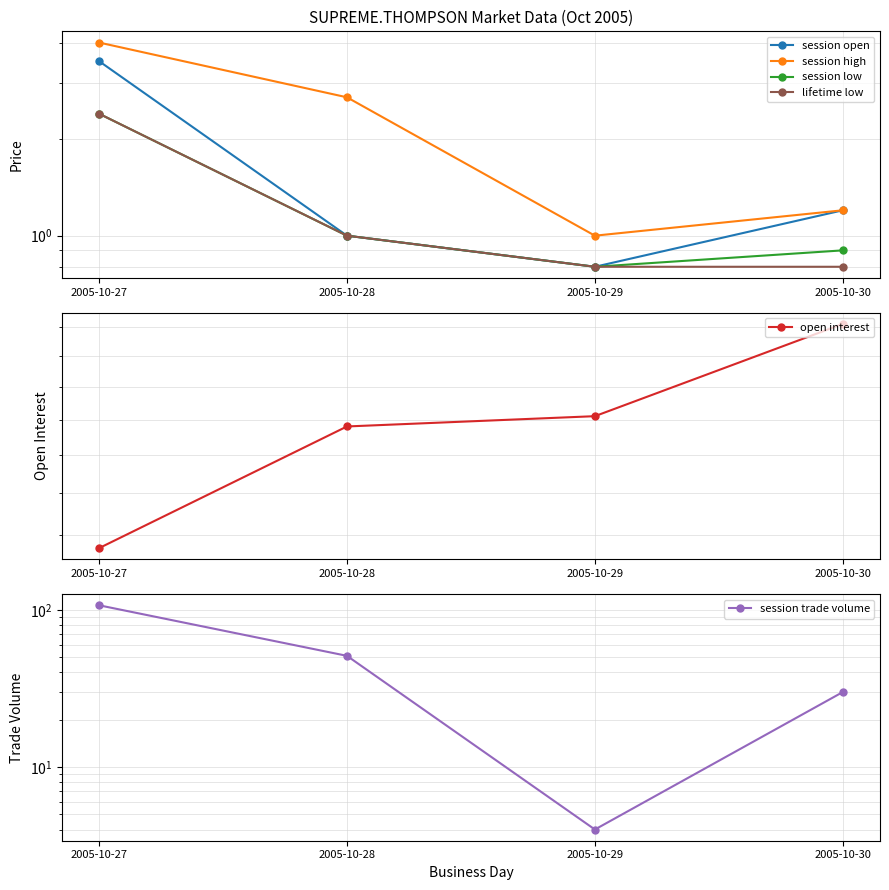

At which category is the sum across all series the highest?

2005-10-27